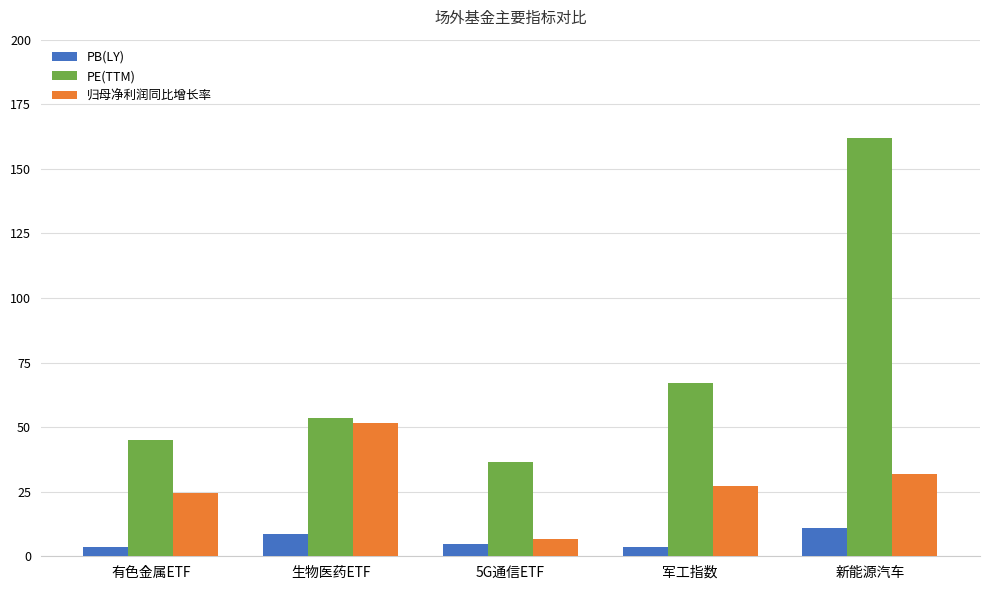

What is the total value across all series at 军工指数?

97.7